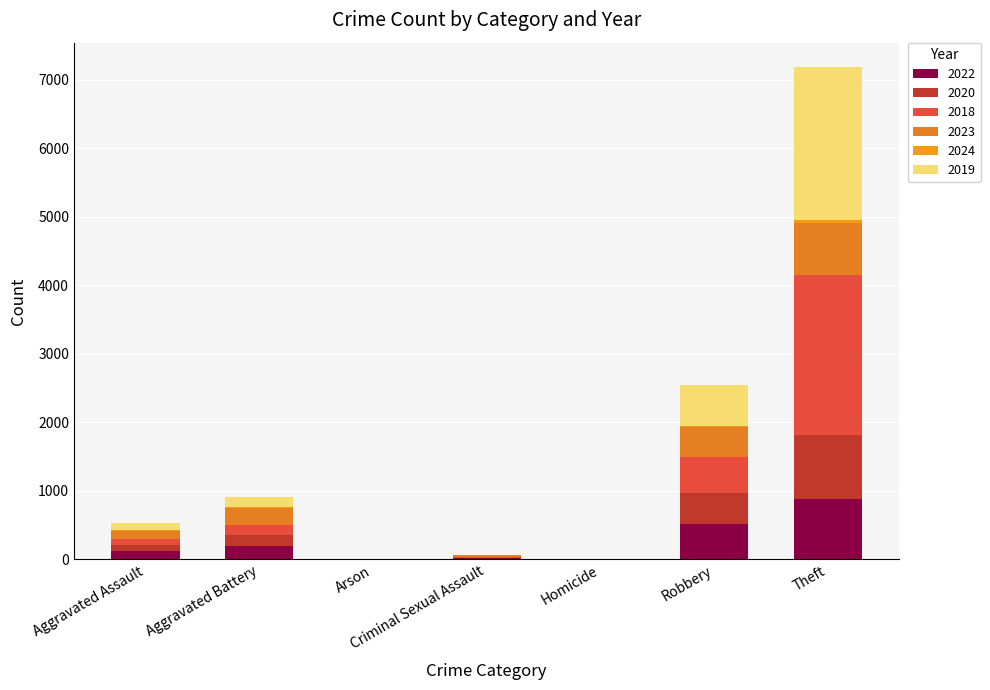

Are the bars grouped side by side (vs. stacked)?

No